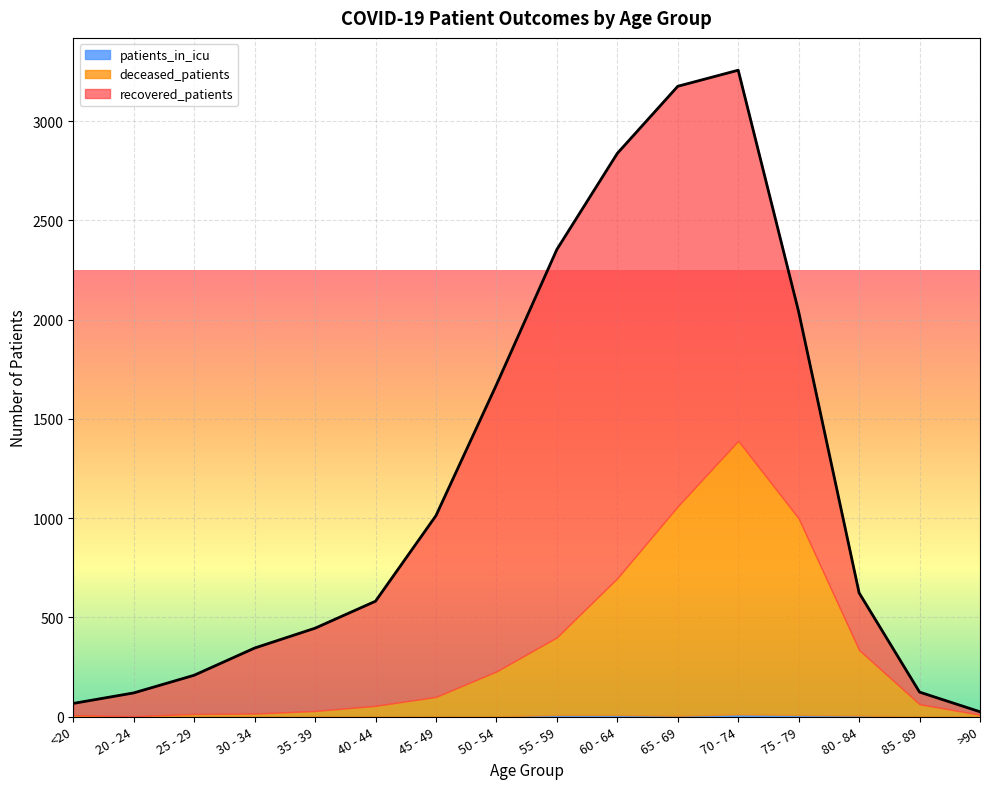

At which label does patients_in_icu reach its peak?

70 - 74